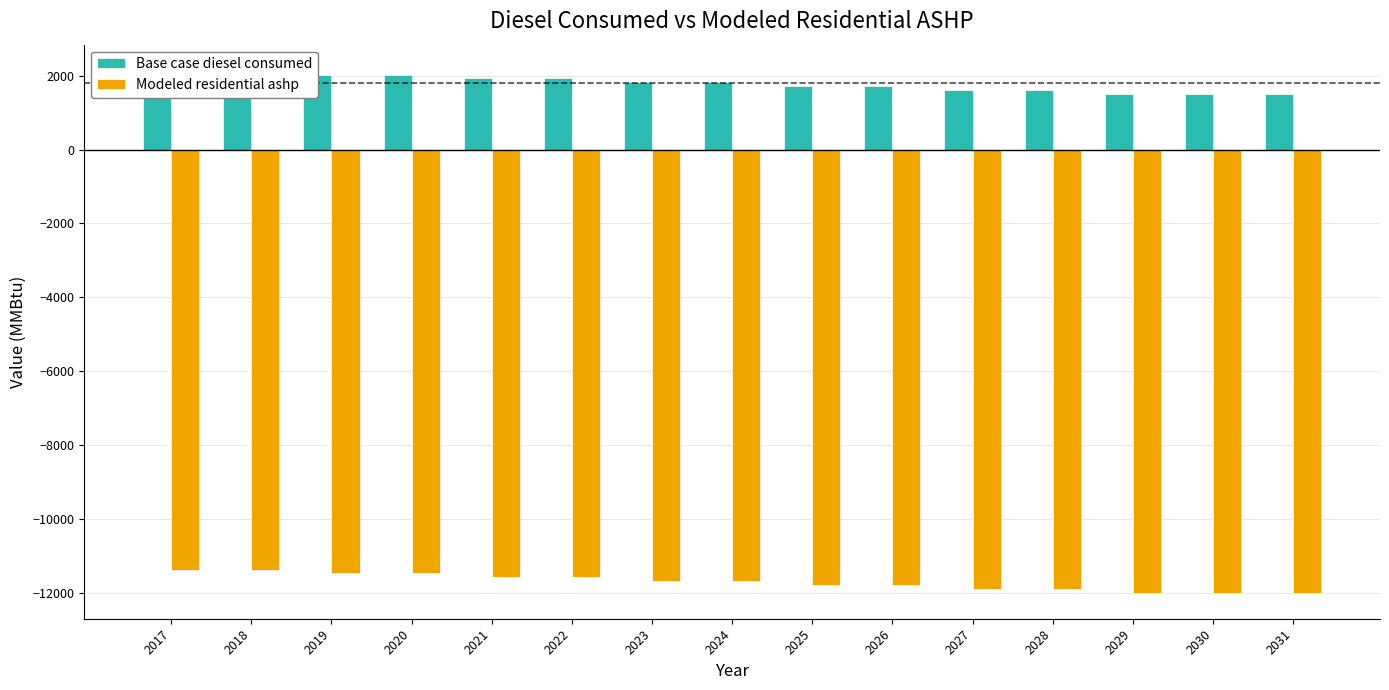

List the series in order of their overall mean, lowest first.

Modeled residential ashp, Base case diesel consumed